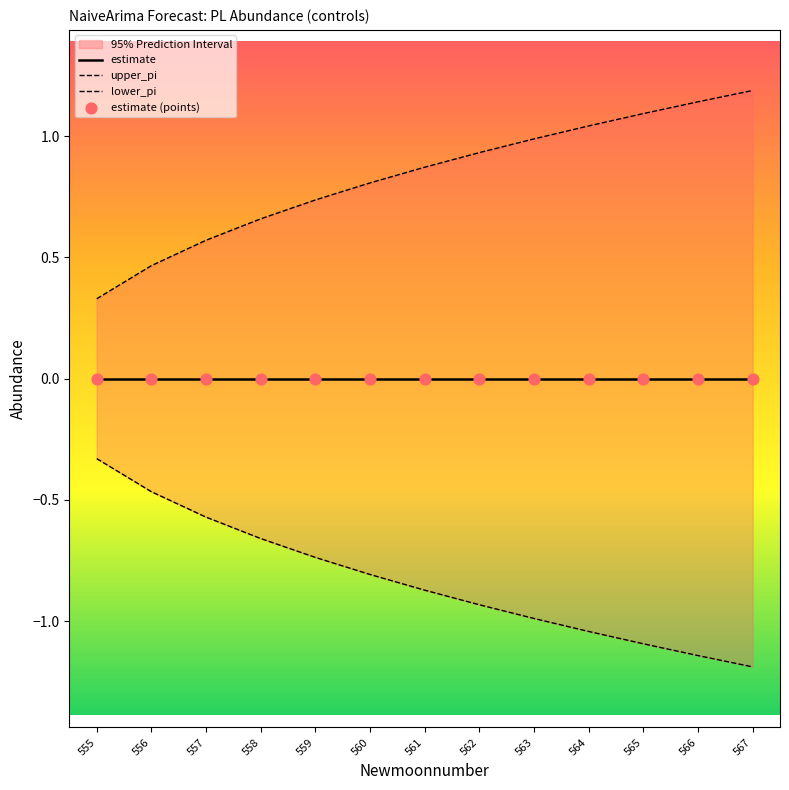

What are all the series names shown in the legend?

estimate, upper_pi, lower_pi, estimate (points)